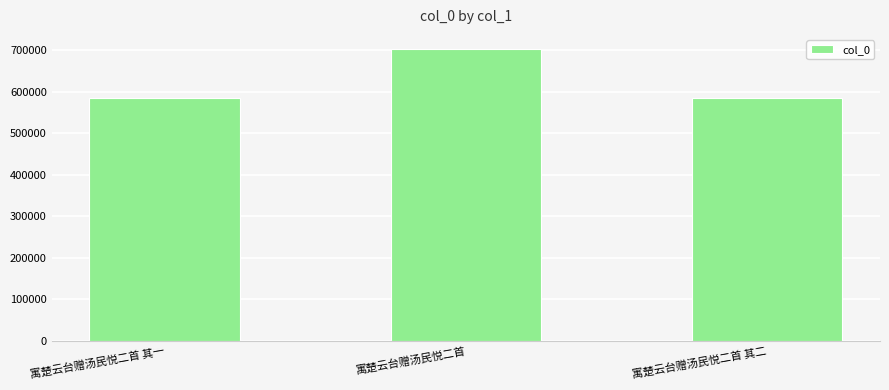

What is the value of the 3rd bar from the left?

585512